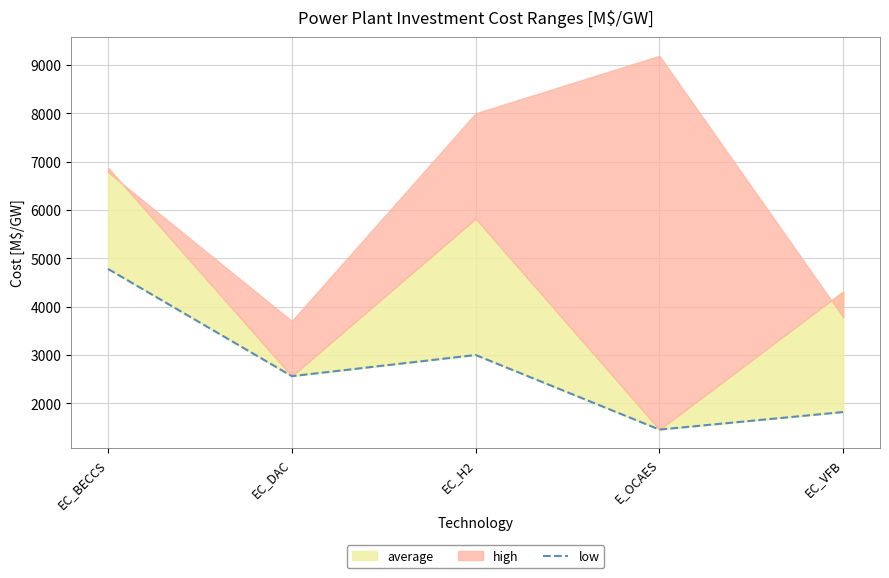

The chart shows a value of 6991 at EC_BECCS. True or false?

False